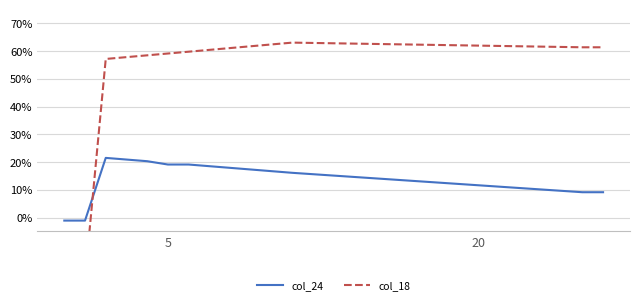

What is the sum of the col_24 values at 3 and 23?

0.3